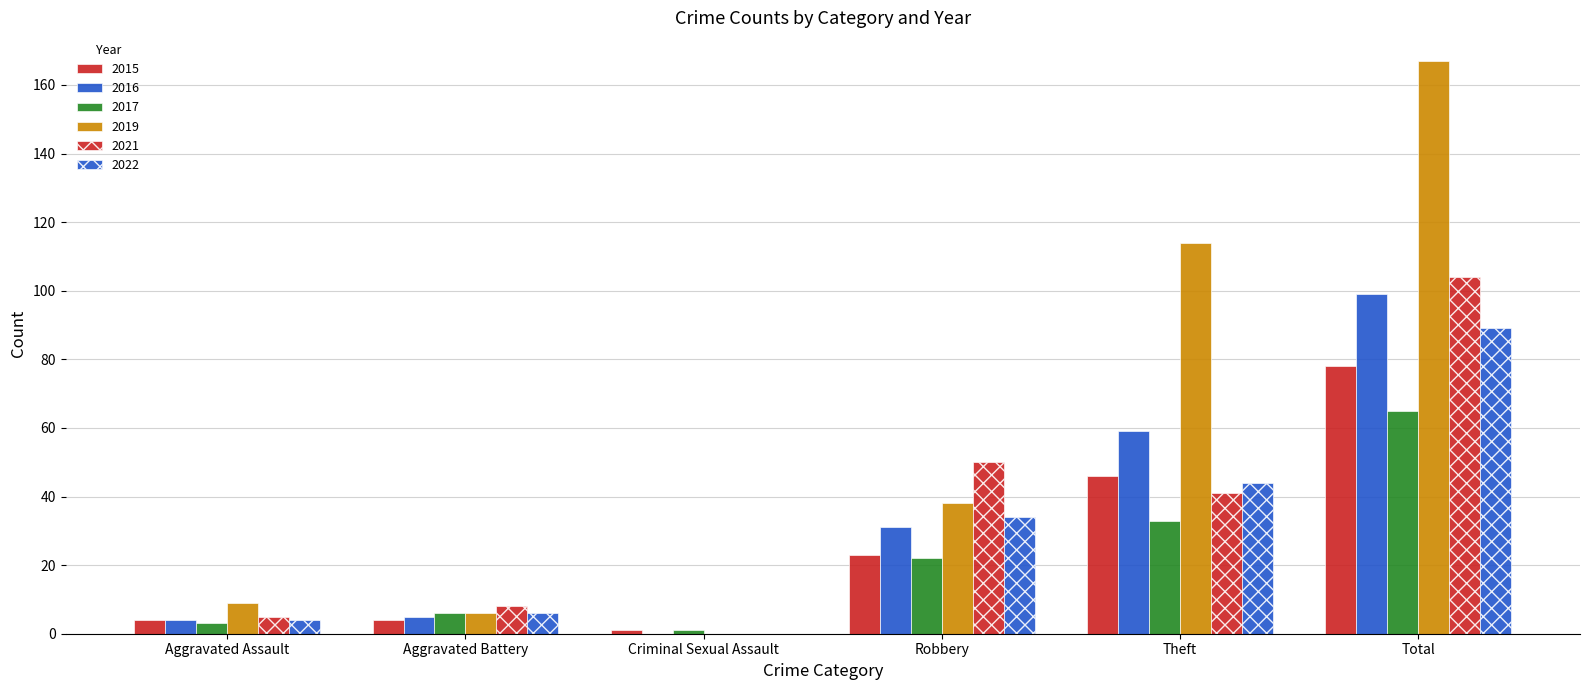

What is the difference between the 2019 values at Robbery and Total?

129